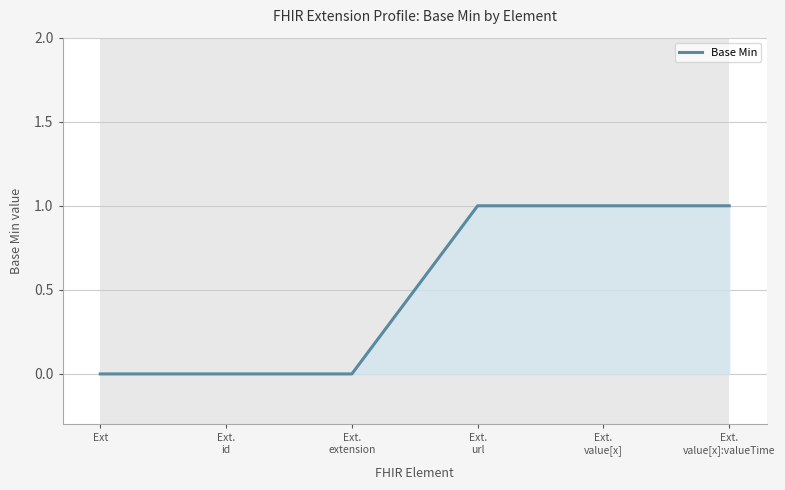

The value of Base Min at Ext is 0. True or false?

True